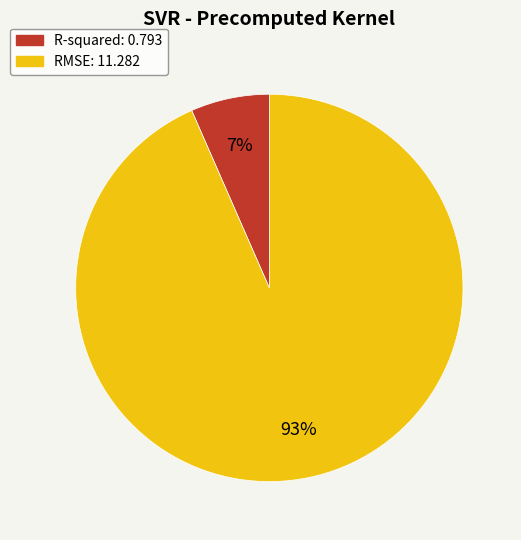

To the nearest percent, what is the average slice percentage?

50%